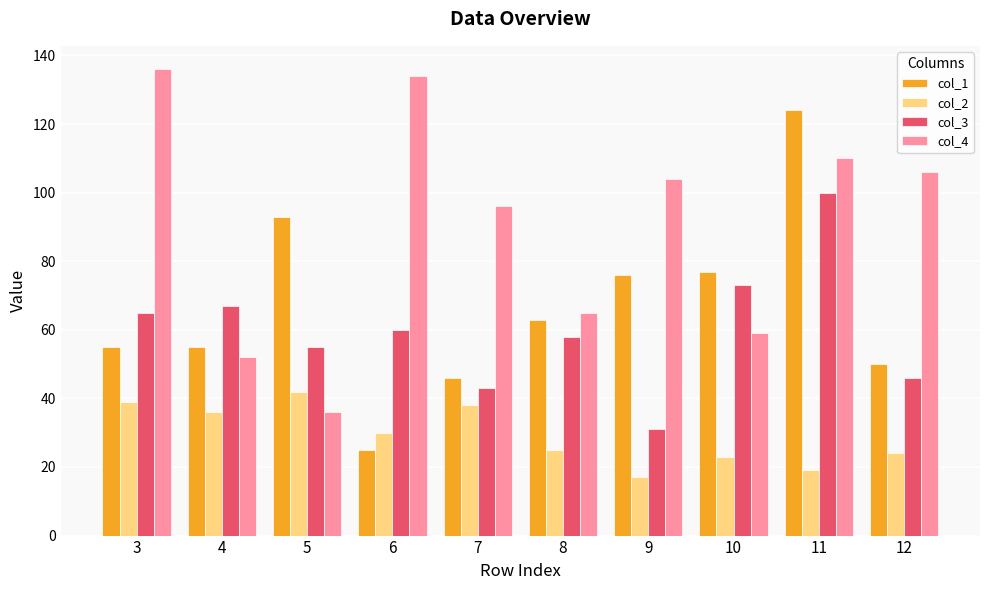

What is the spread (max minus min) of values at 8?

40